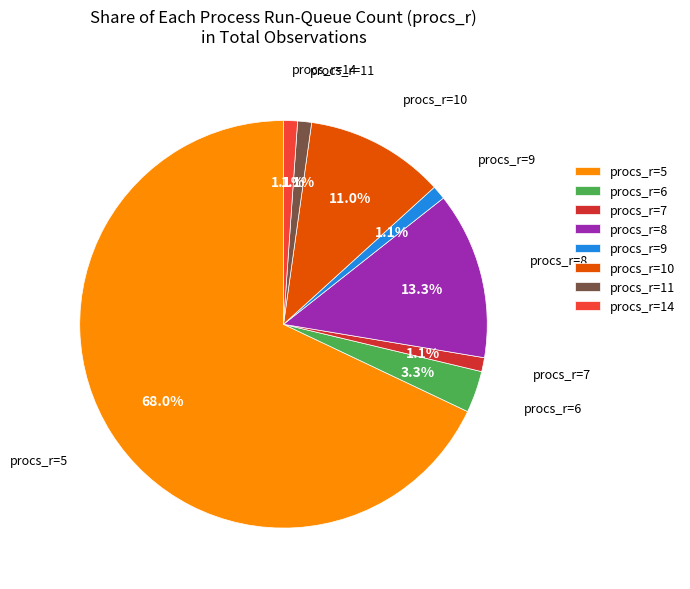

Count the number of slices in the pie.

8